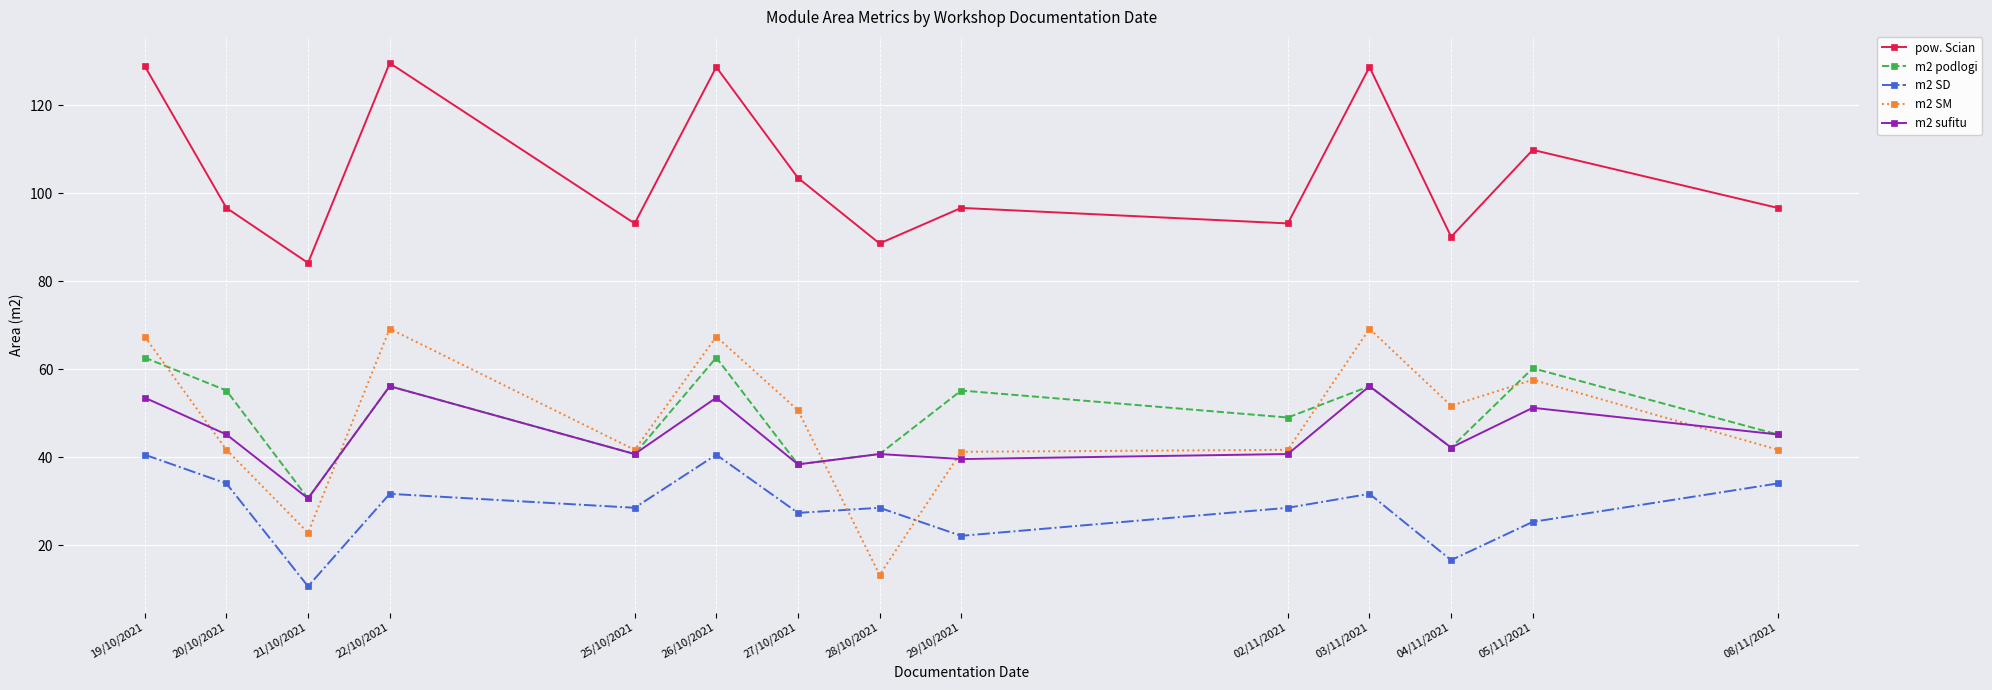

What is the approximate value of m2 podlogi at 20/10/2021?

55.2